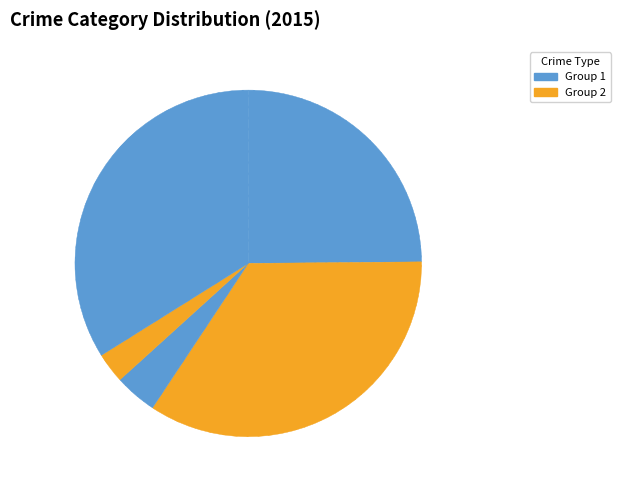

How many segments does this pie chart have?

5